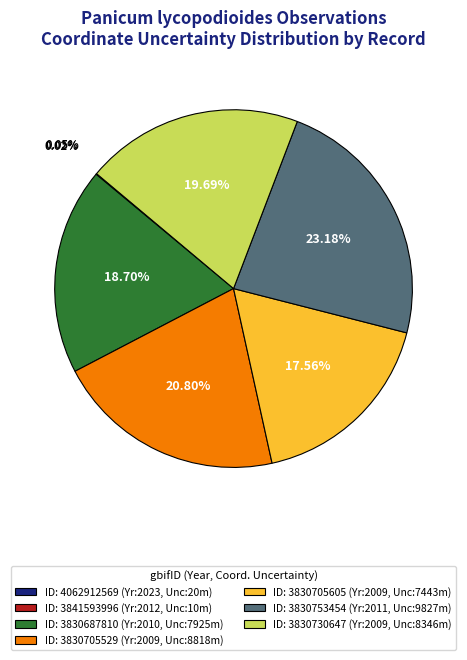

Which slice is the largest?

ID: 3830753454 (Yr:2011, Unc:9827m)